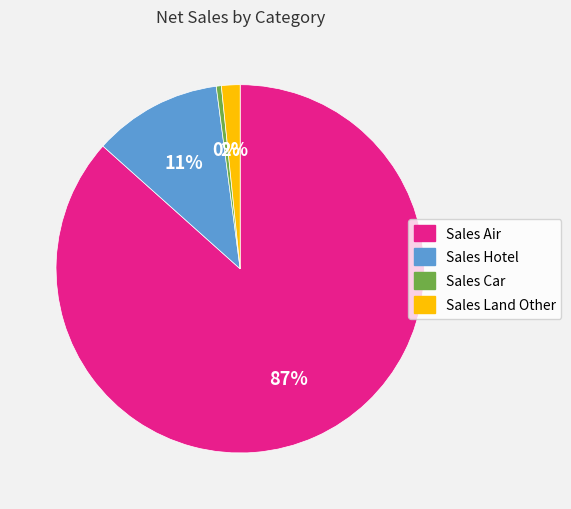

Is there any slice that represents more than half of the pie?

Yes